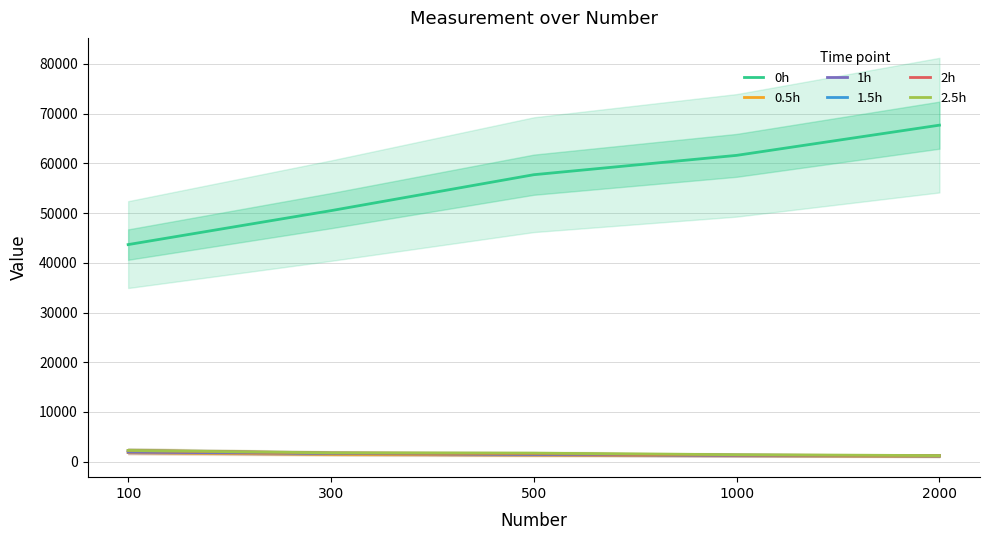

Does the chart have visible grid lines?

Yes